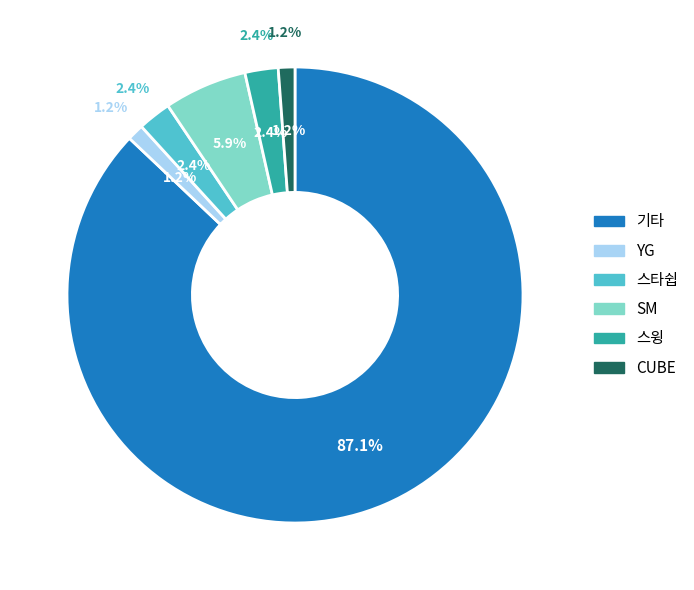

To the nearest percent, what portion does 스타쉽 represent?

2%